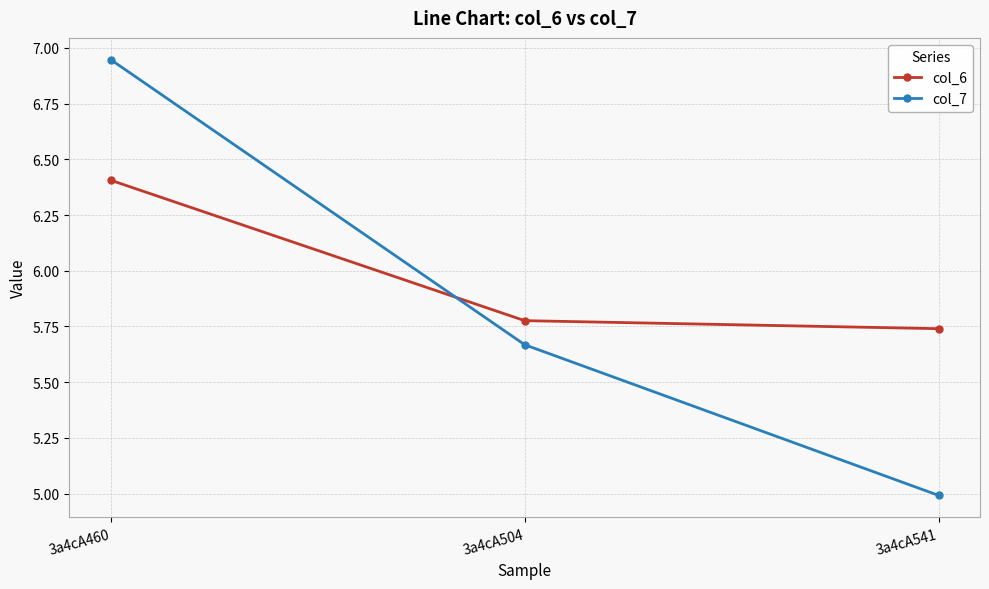

What is the highest value of the col_6 series?

6.4